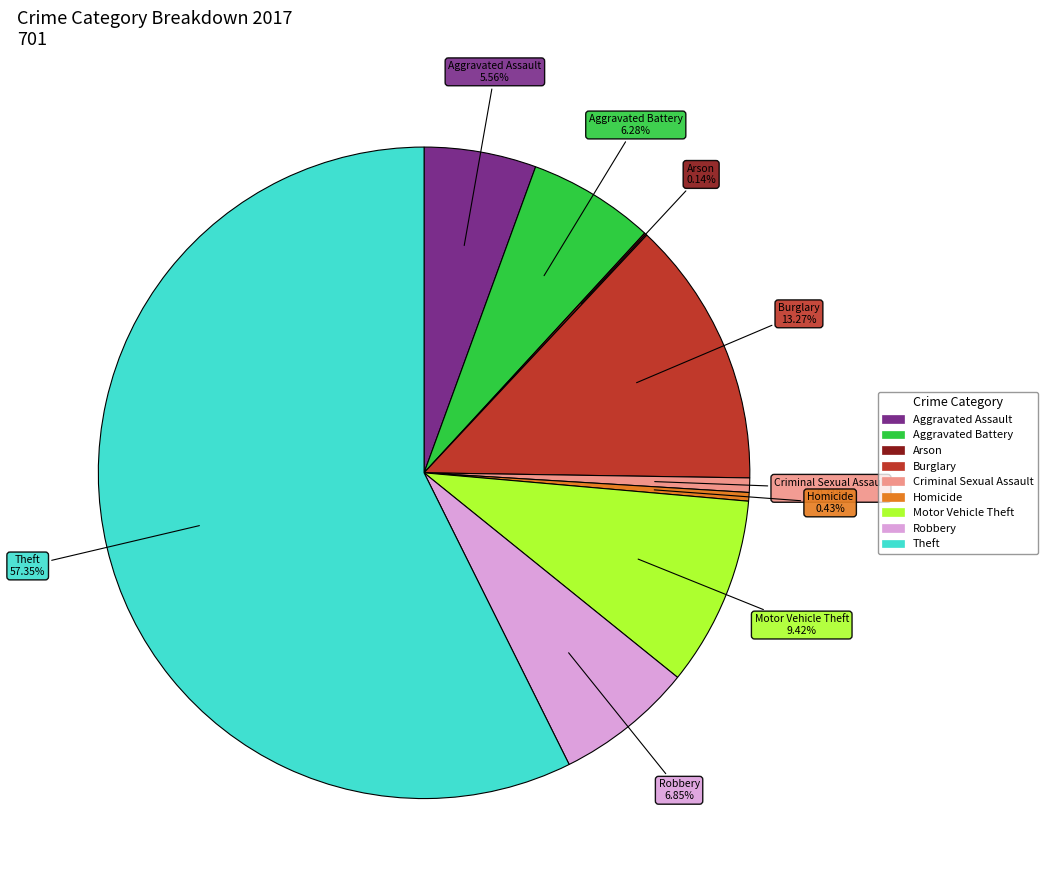

Combined, do Motor Vehicle Theft and Aggravated Battery account for over 50%?

No